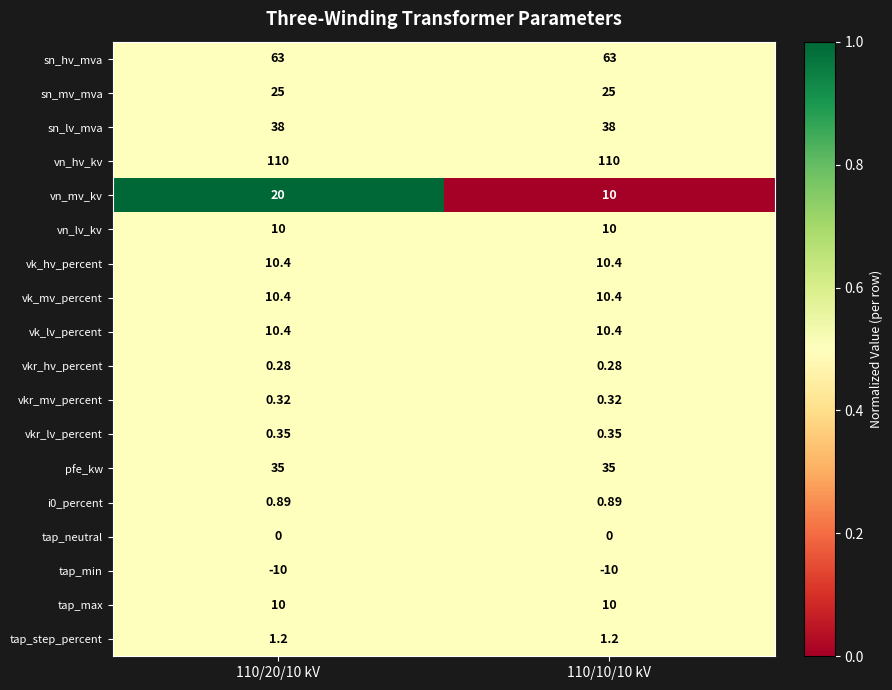

How many distinct data groups are displayed?

18